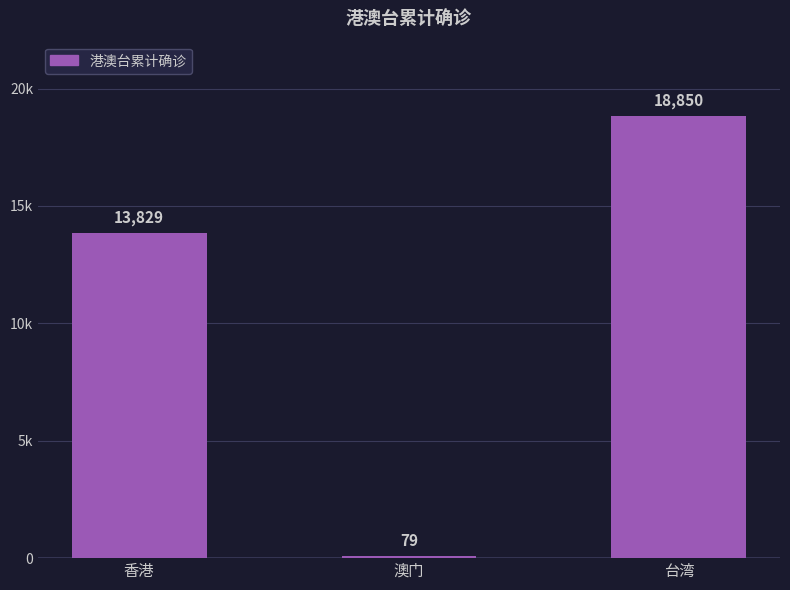

At which label does the data first exceed 13829?

台湾